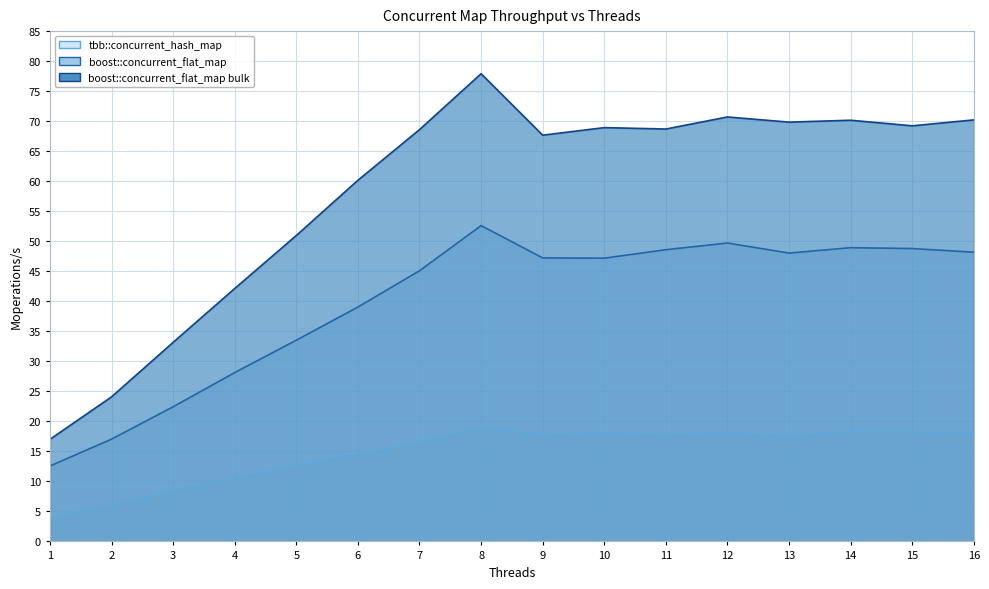

In boost::concurrent_flat_map bulk, how many points are lower than both neighbors (excluding endpoints)?

4